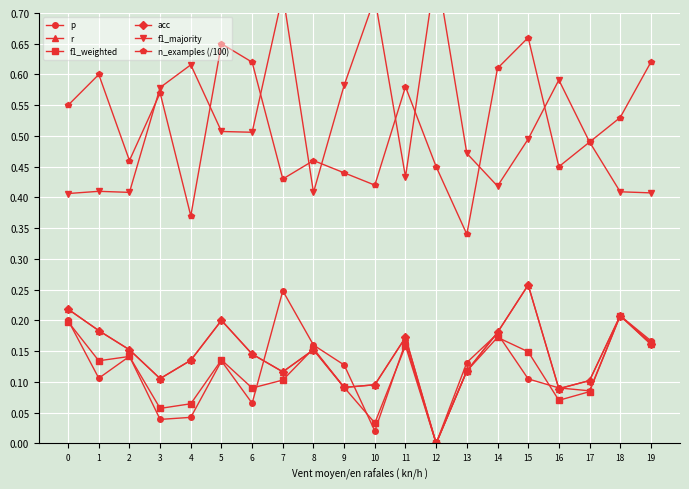

How many series are shown in this chart?

6